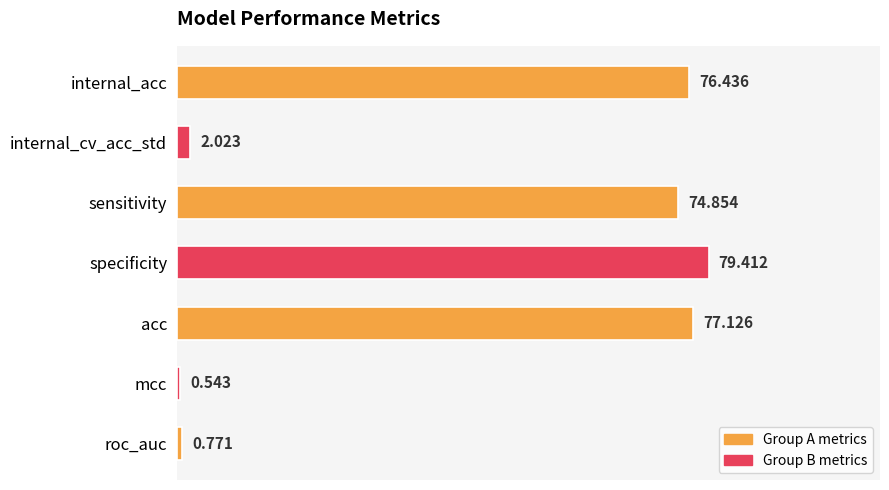

List the labels in order of value, largest first.

specificity, acc, internal_acc, sensitivity, internal_cv_acc_std, roc_auc, mcc